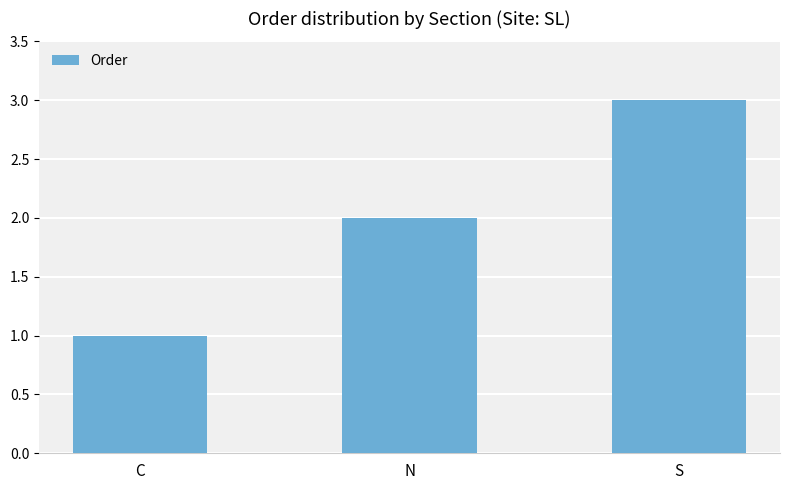

Is it true that the value at C is 1?

True